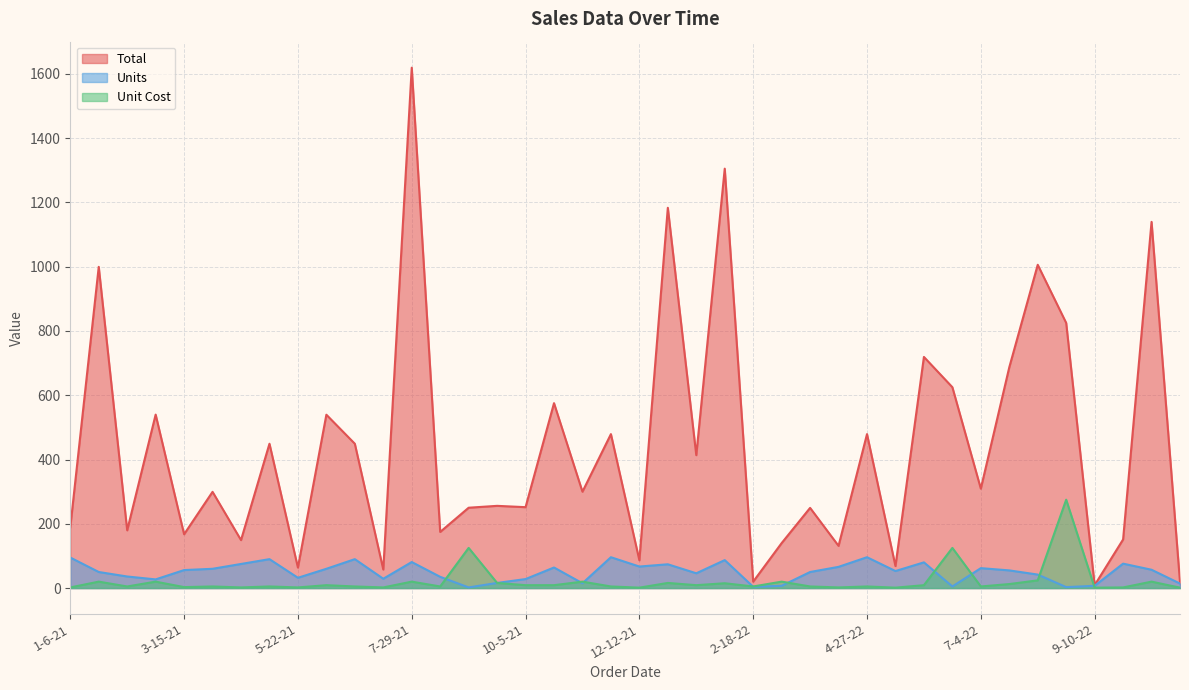

The Units series shows 81.0 at 7-29-21. True or false?

True